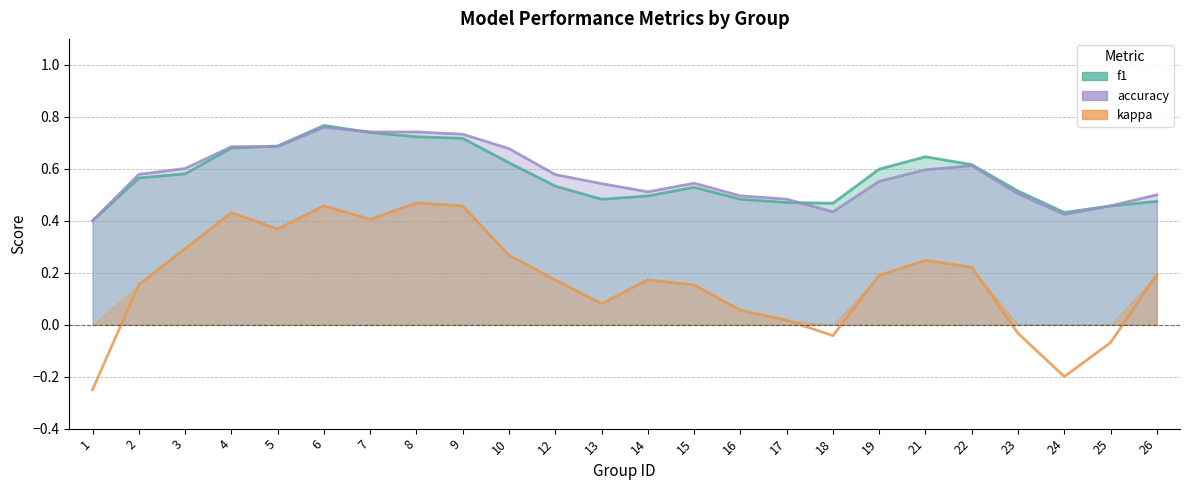

What is the difference between the kappa values at 6 and 19?

0.3